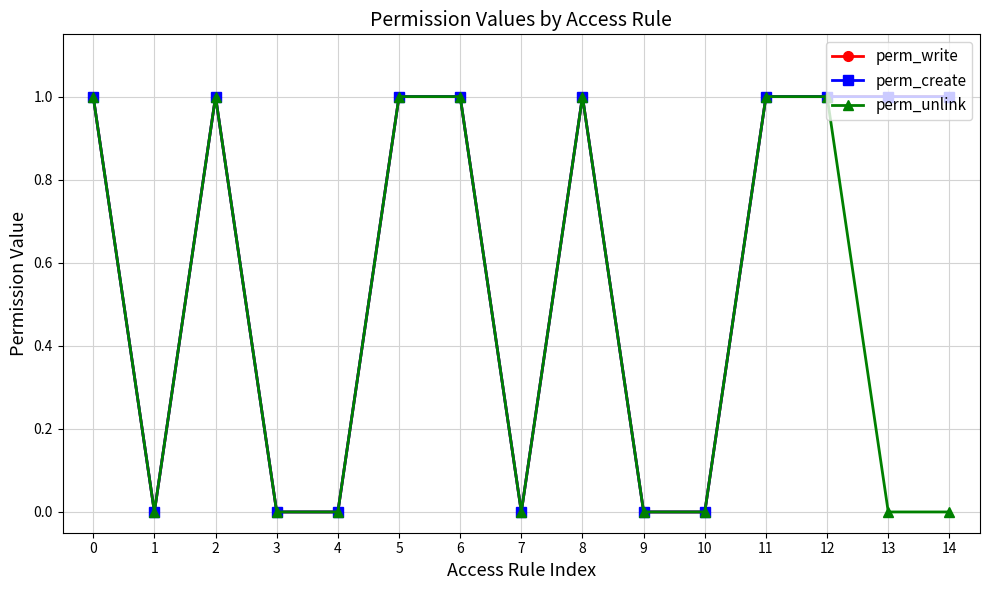

Does the chart have visible grid lines?

Yes